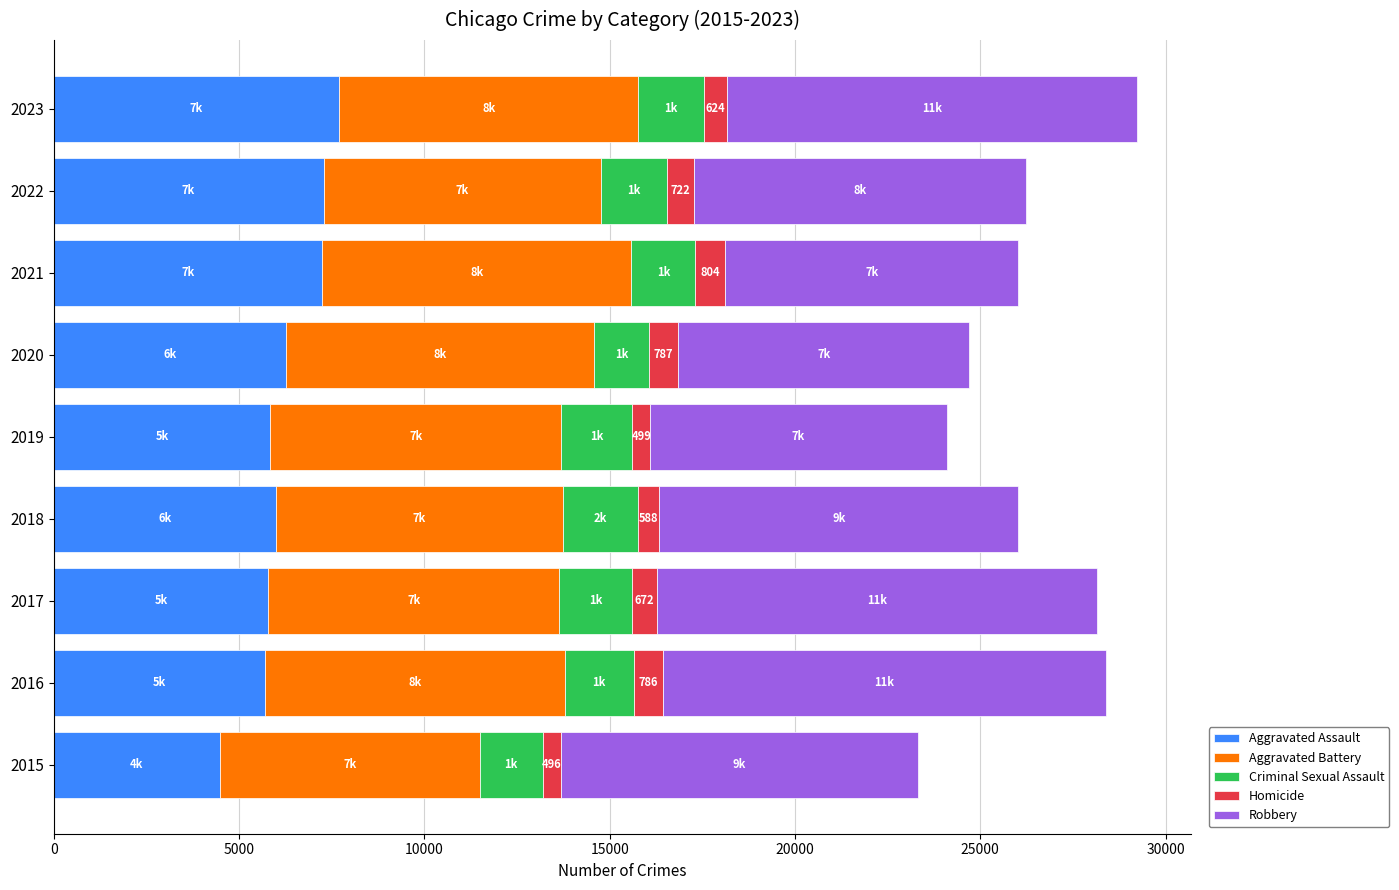

What is the sum of all Aggravated Assault values?

56313